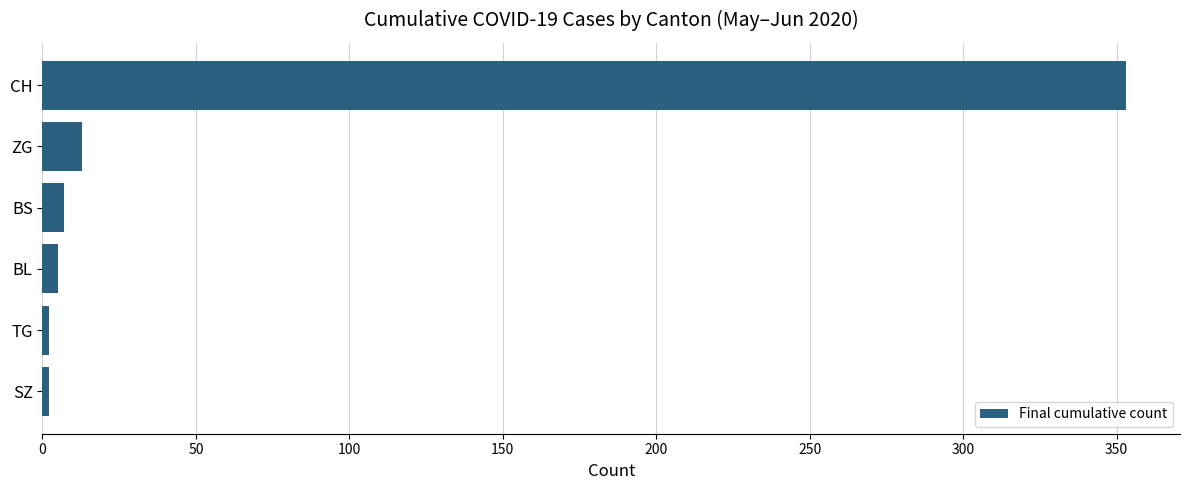

What is the difference between the second highest and second lowest values?

11